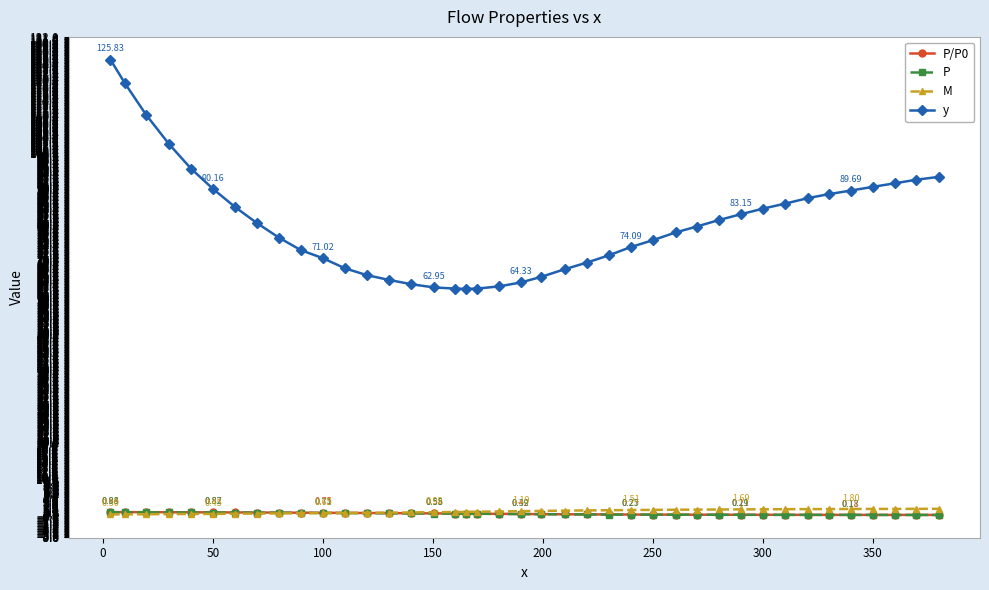

Which series has the widest spread of values?

y